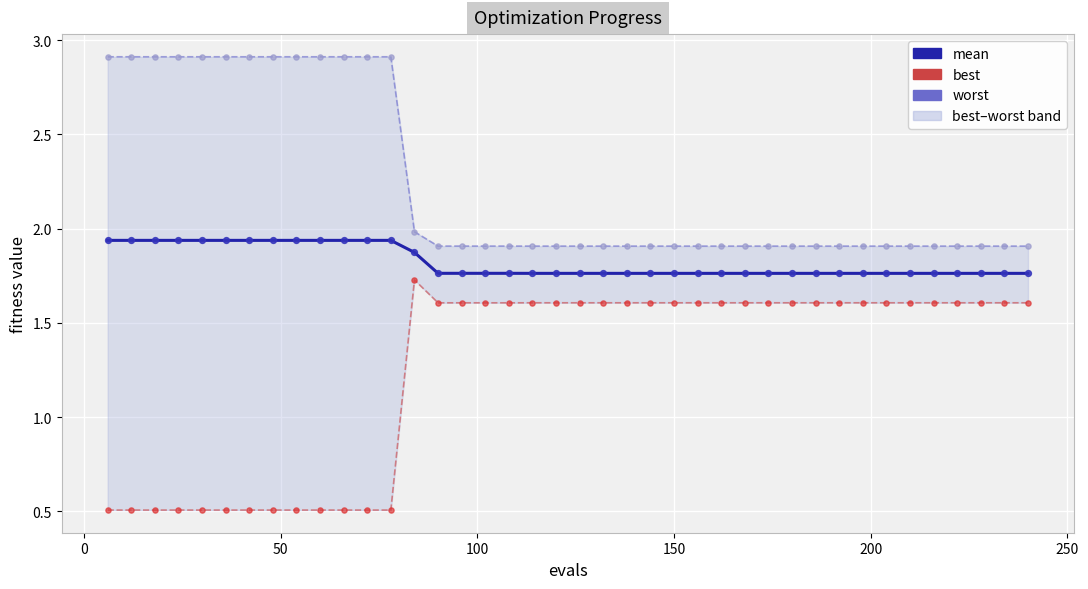

At how many categories does at least one series exceed 2?

13